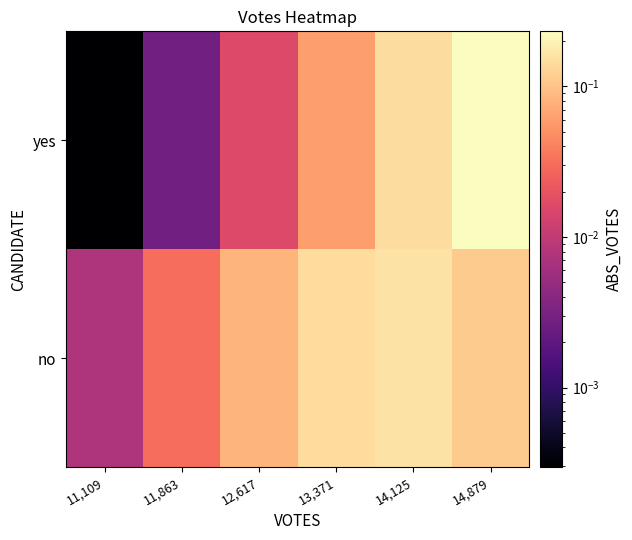

Reading left to right, what are all the values shown in this chart?

no: 11,109=0.0	11,863=0.0	12,617=0.1	13,371=0.1	14,125=0.2	14,879=0.1
yes: 11,109=0.0	11,863=0.0	12,617=0.0	13,371=0.1	14,125=0.1	14,879=0.2